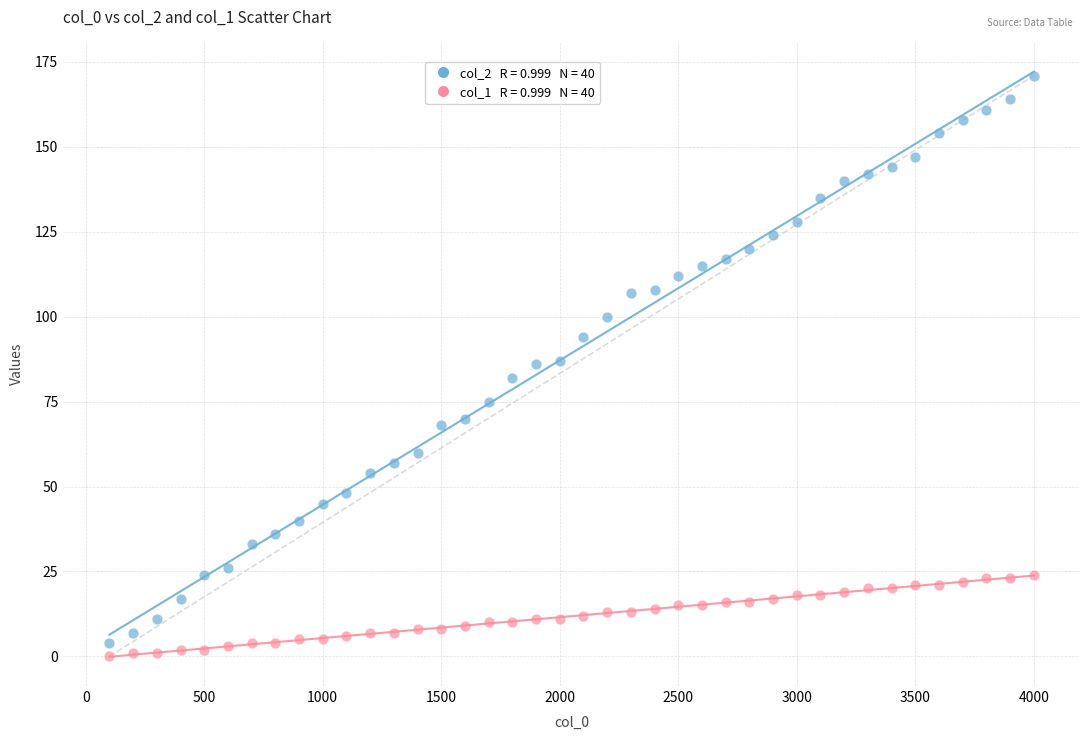

Across all data points, what is the range of X values (max minus min)?

3900